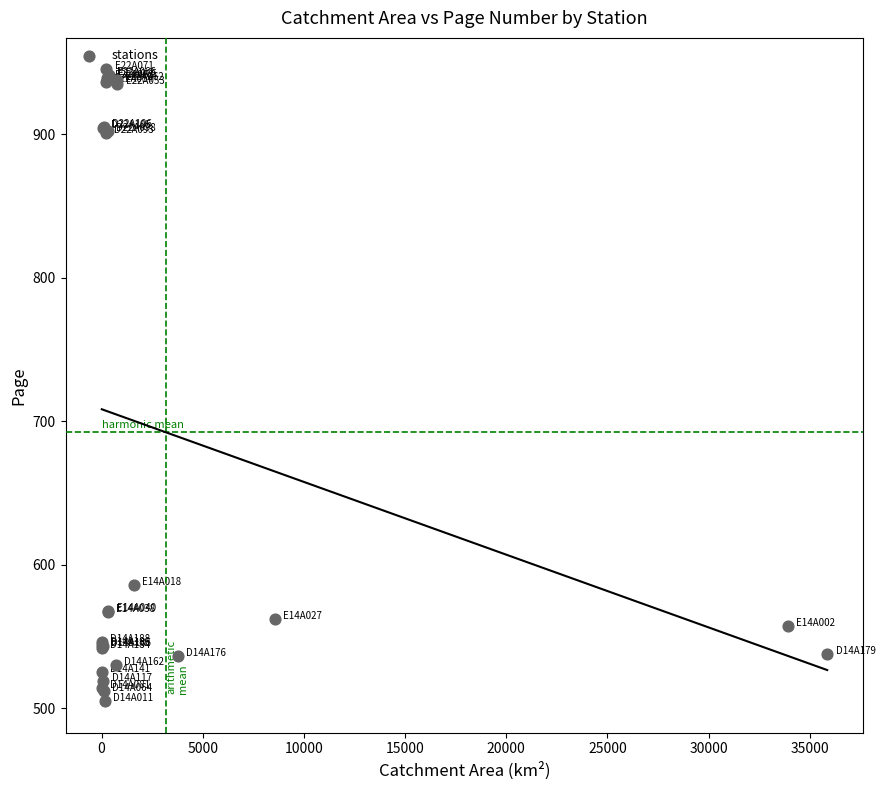

What Y value in the scatter plot is closest to 725?

586